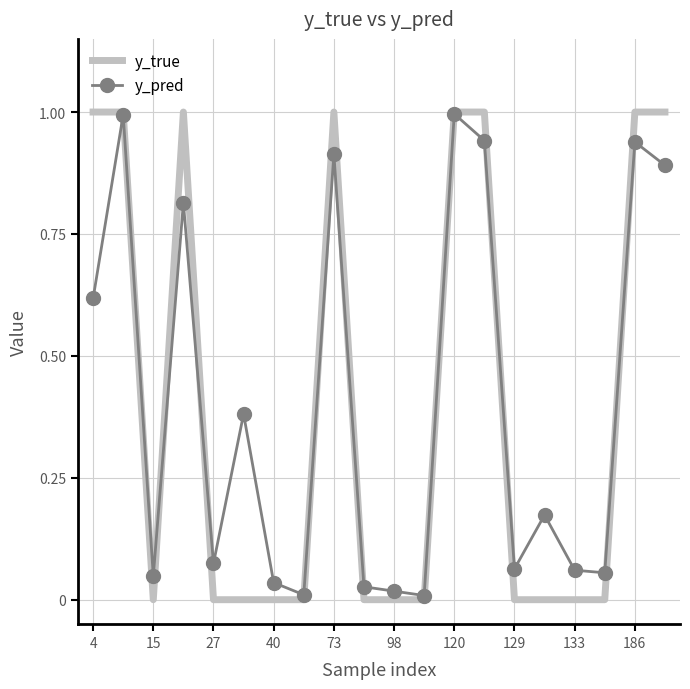

What is the greatest value displayed?

1.0